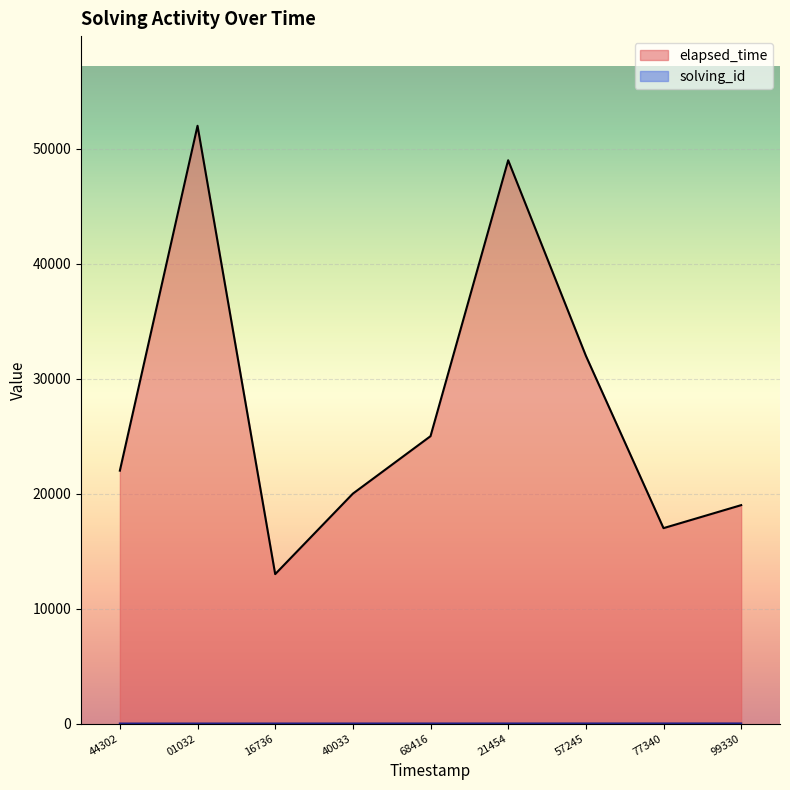

List the series in order of their peak value, lowest first.

solving_id, elapsed_time